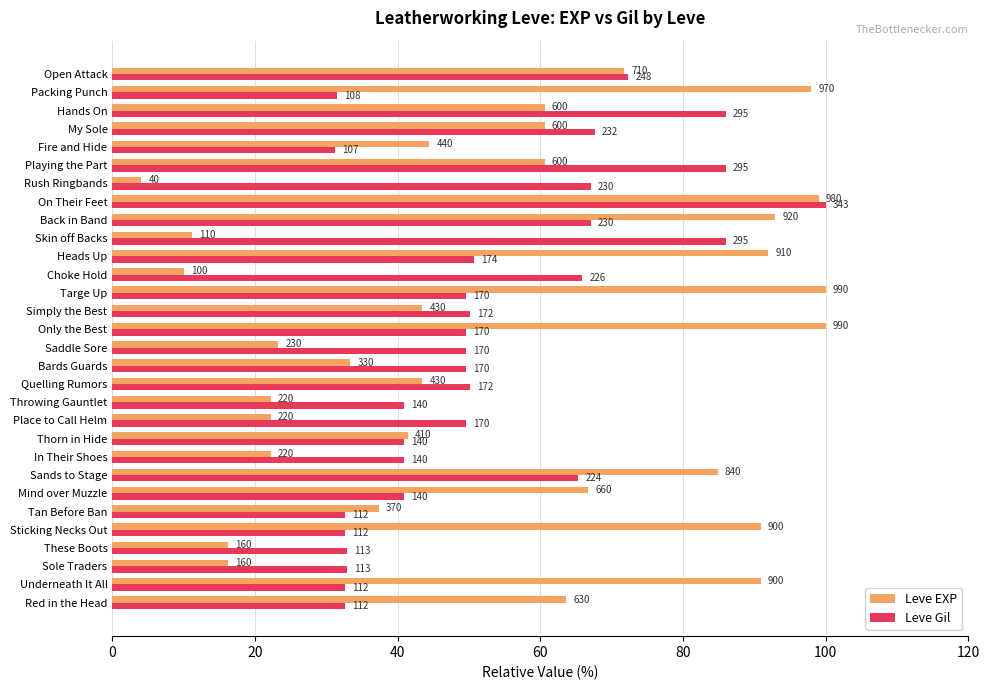

What are all the series names shown in the legend?

Leve EXP, Leve Gil